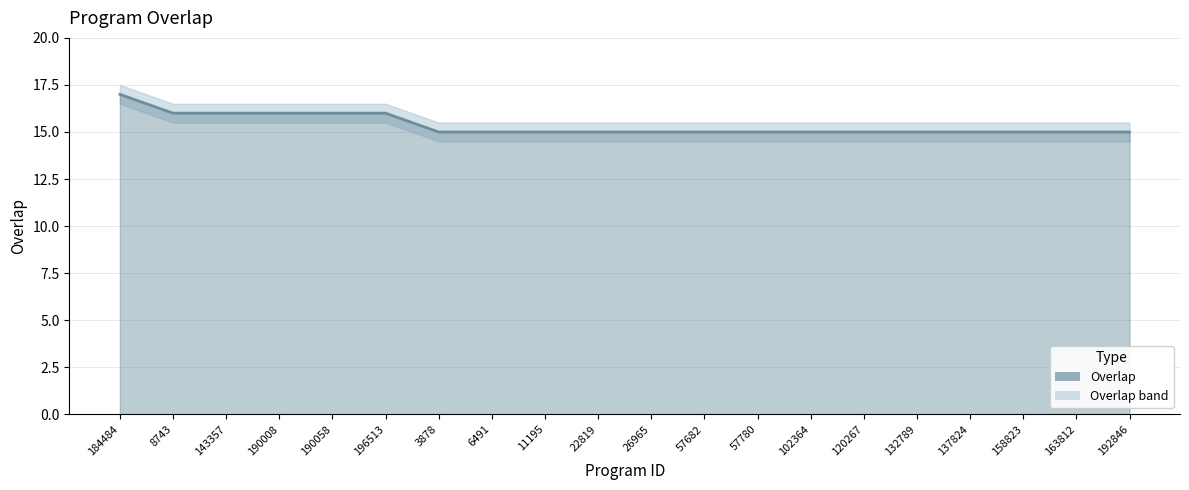

Is it true that the value at 6491 is 3?

False